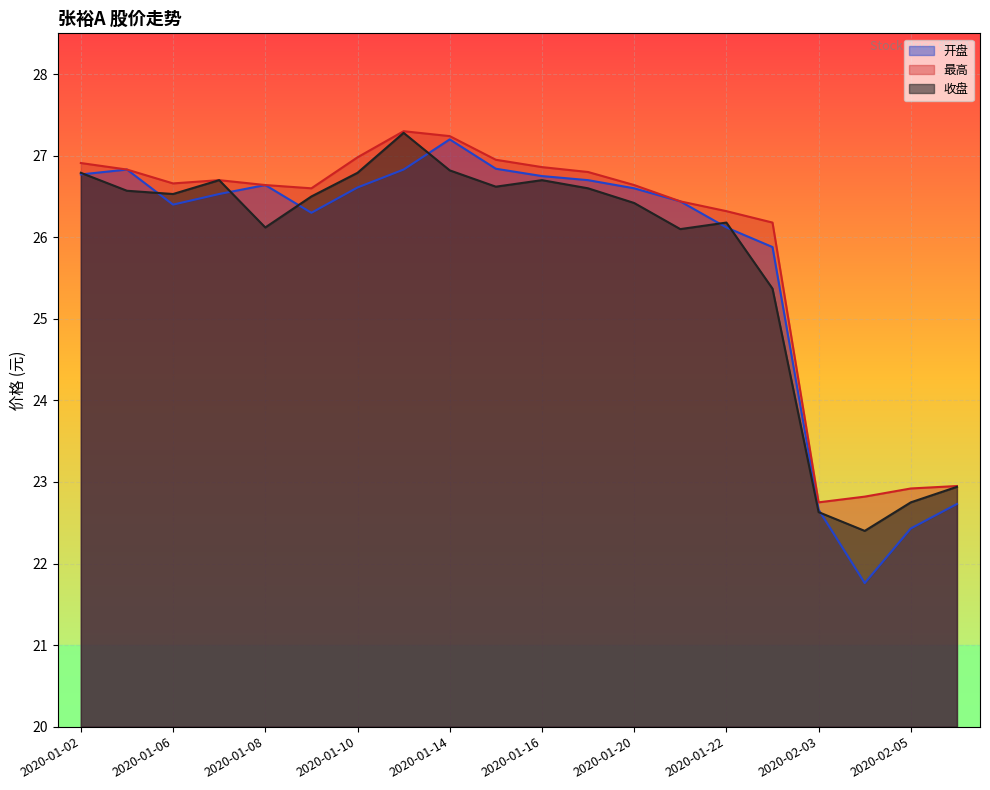

How many data points in 开盘 are above 26?

15